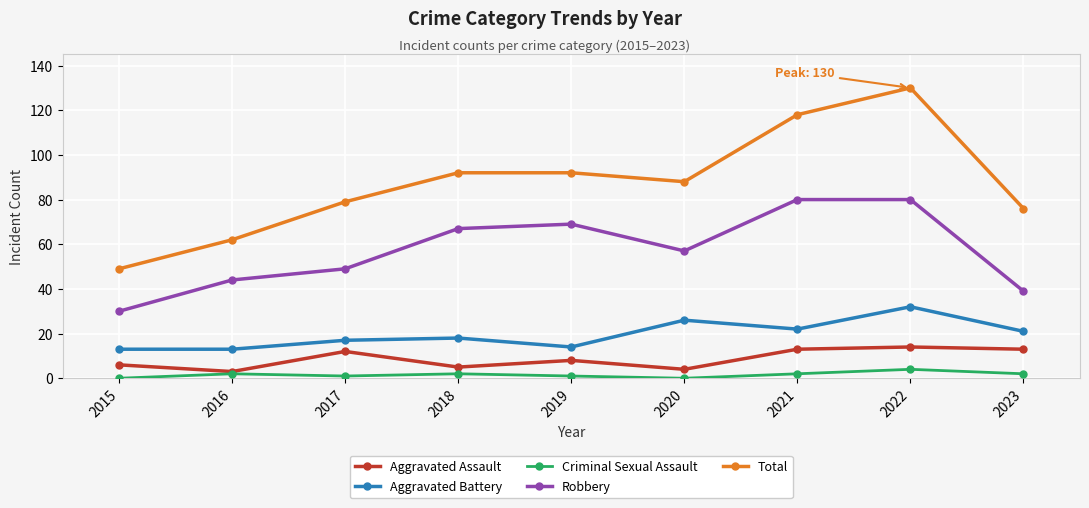

Reading left to right, list all the values displayed in this chart.

Aggravated Assault: 6	3	12	5	8	4	13	14	13
Aggravated Battery: 13	13	17	18	14	26	22	32	21
Criminal Sexual Assault: 0	2	1	2	1	0	2	4	2
Robbery: 30	44	49	67	69	57	80	80	39
Total: 49	62	79	92	92	88	118	130	76